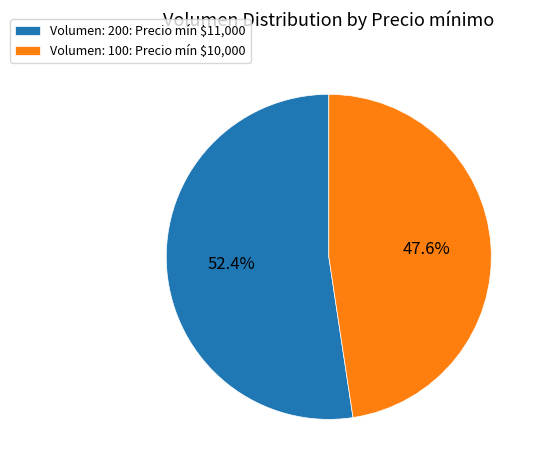

Which category has the biggest portion of the pie?

Volumen: 200: Precio mín $11,000